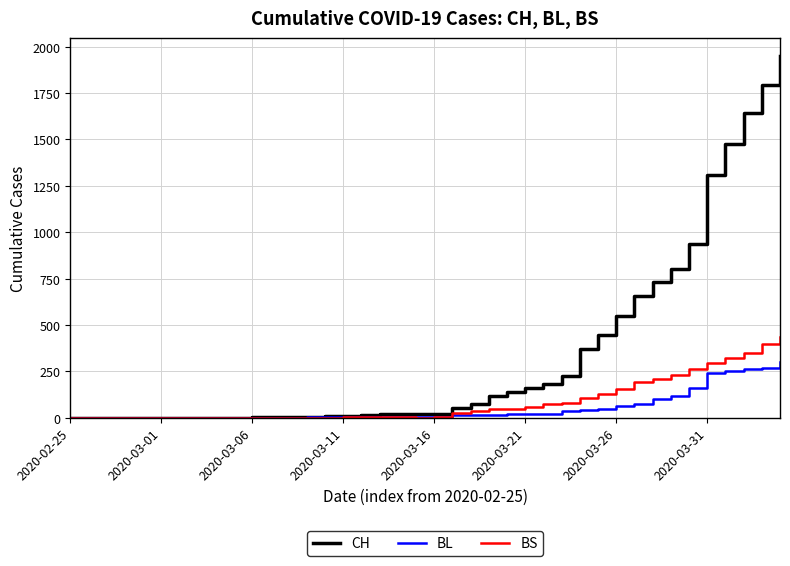

Which series has the largest total across all categories?

CH